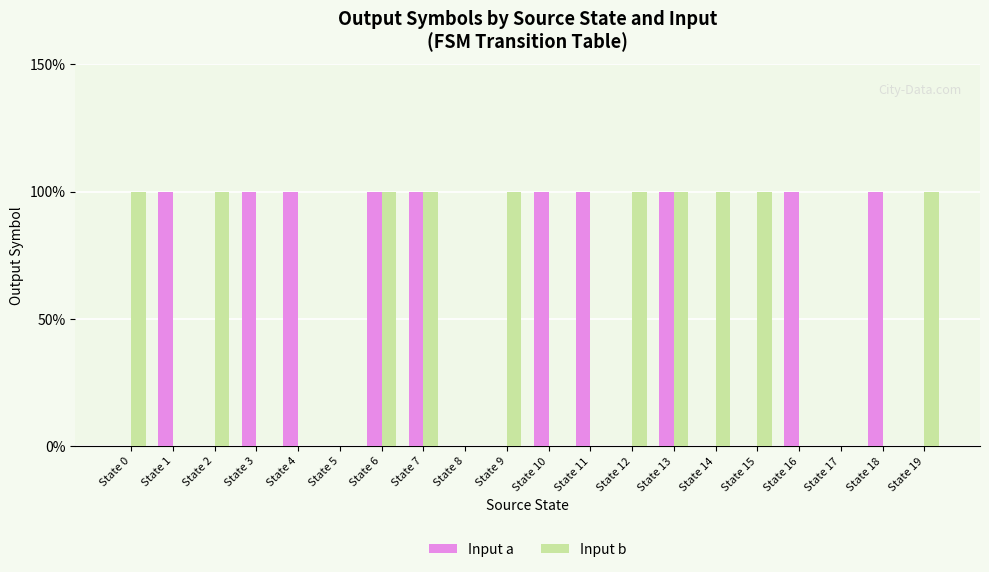

Count the Input b values in the range 0 to 1.

20